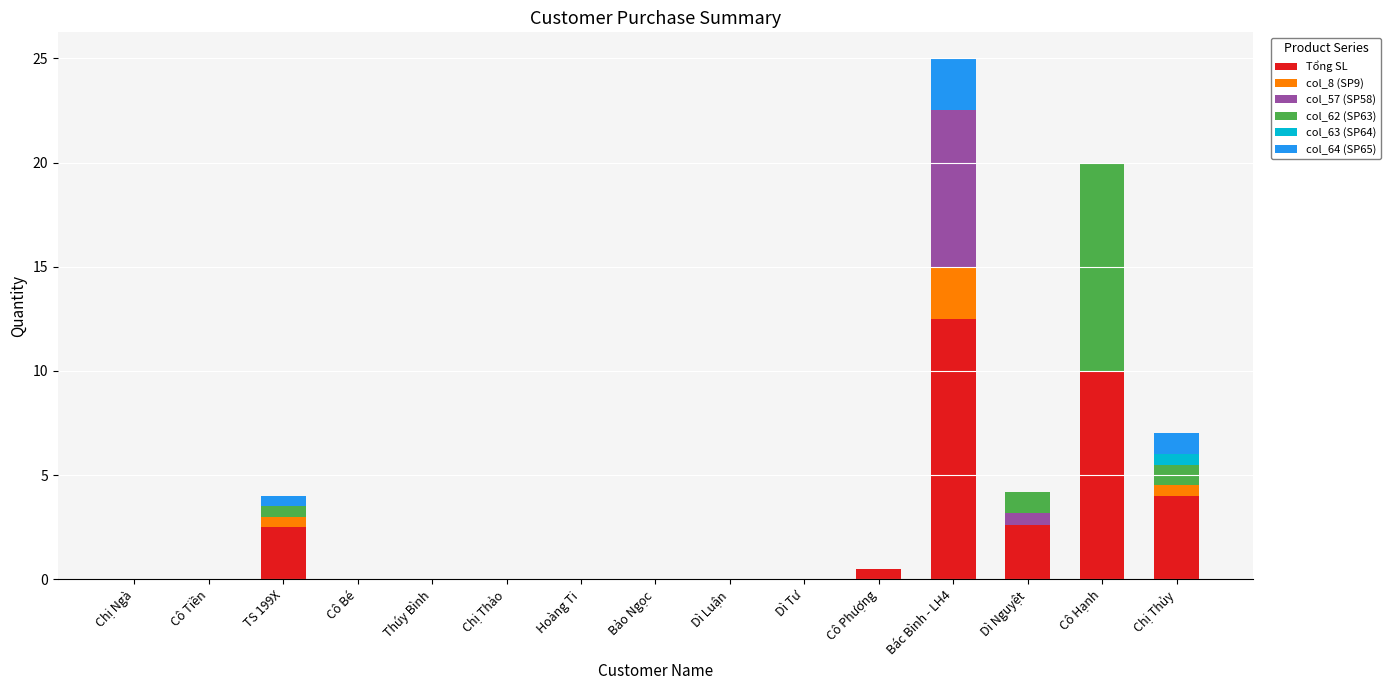

What is the highest value of the Tổng SL series?

12.5